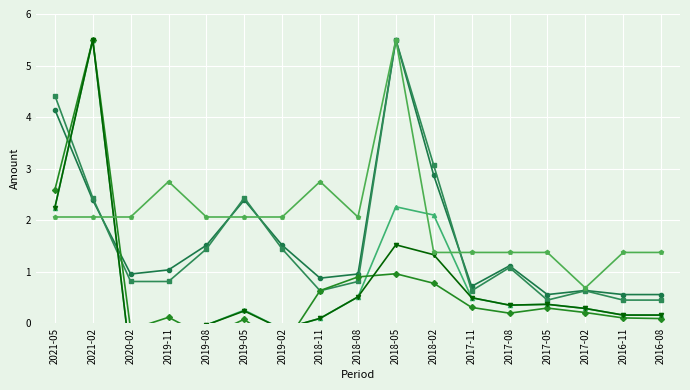

Which category has the highest value in the Income Before Tax series?

2021-02